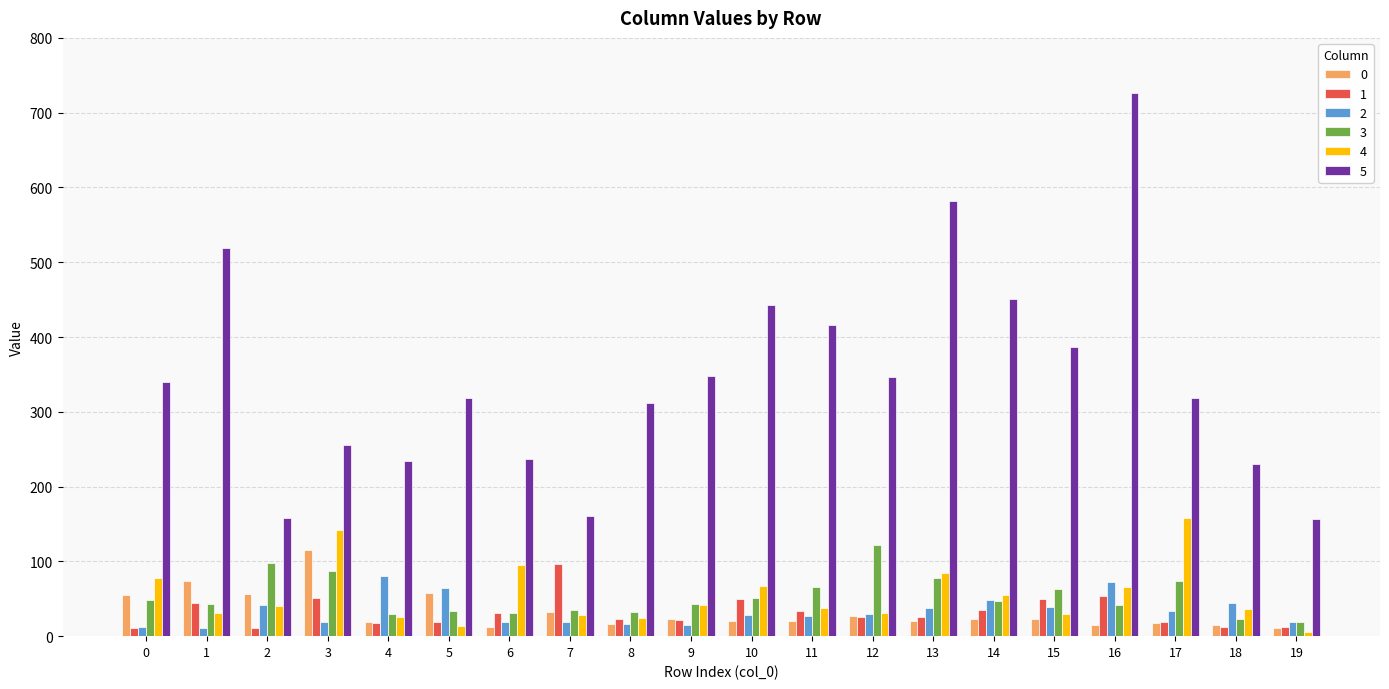

Which series has the widest spread of values?

5